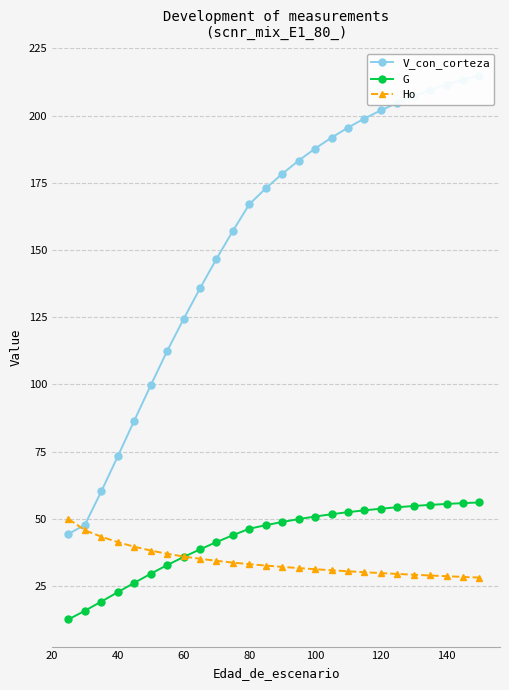

True or false: V_con_corteza and G intersect in this chart.

False